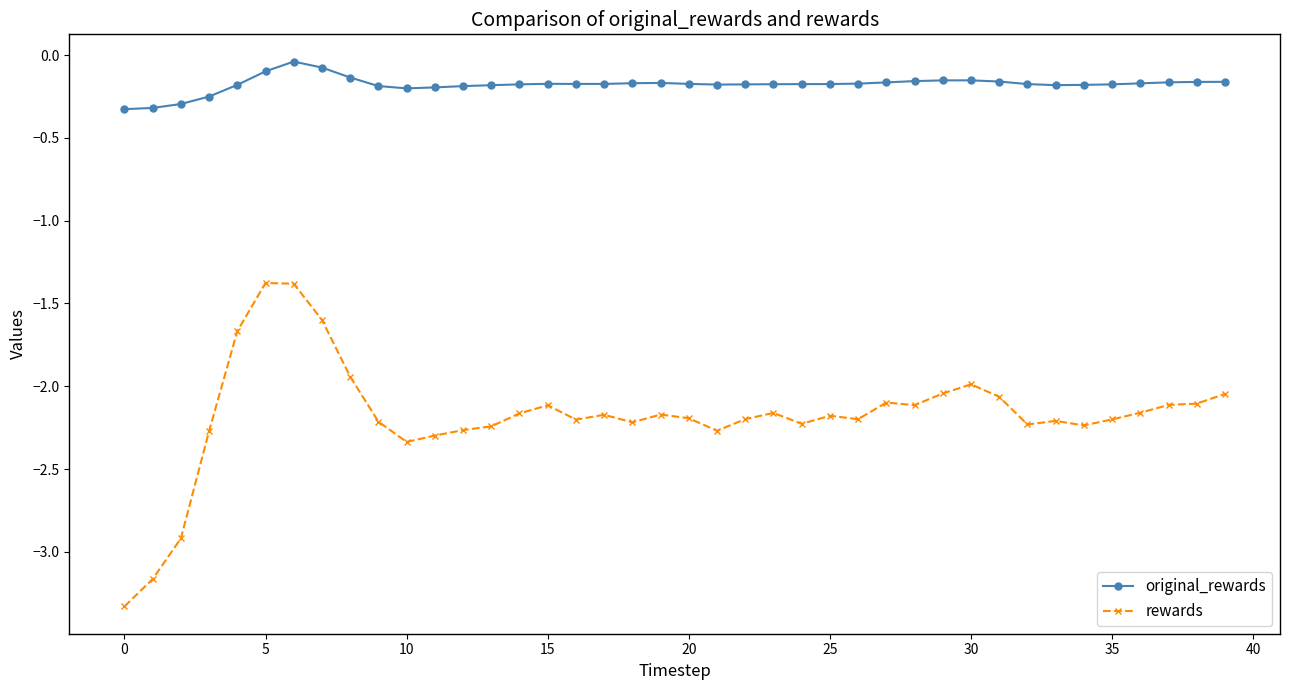

What is the difference between the maximum and minimum values in the rewards series?

2.0